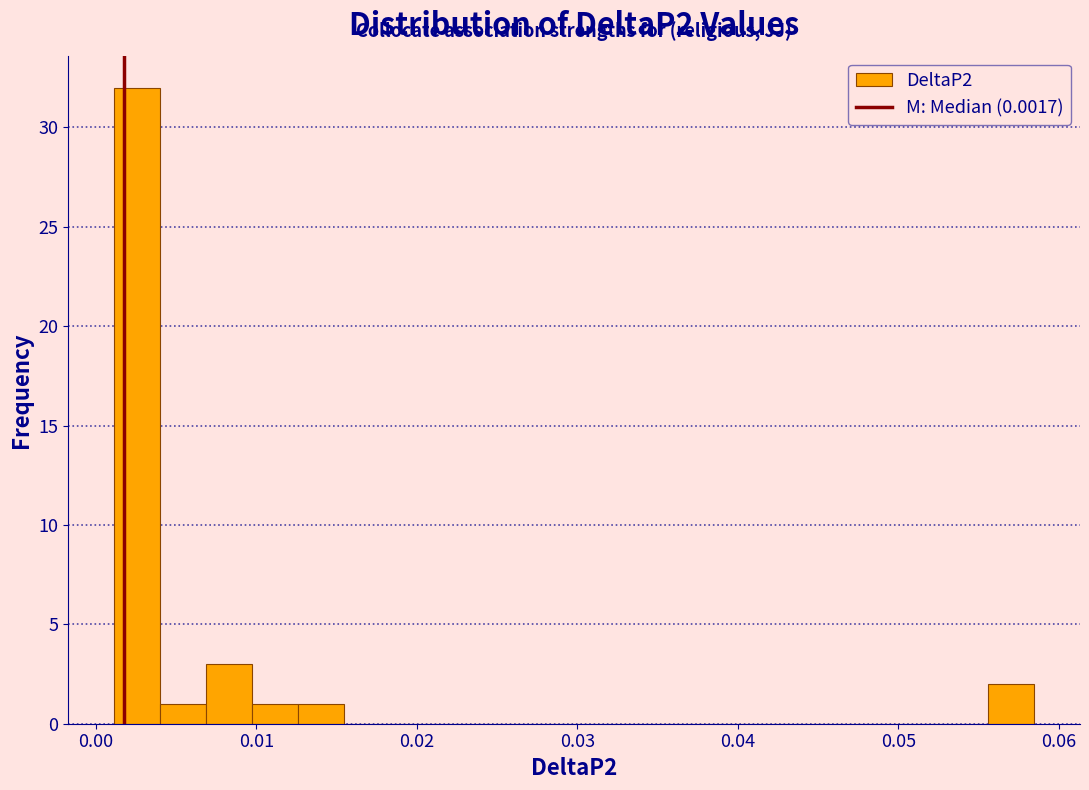

Read against the x-axis, roughly where is the centre of the tallest bar?

0.003